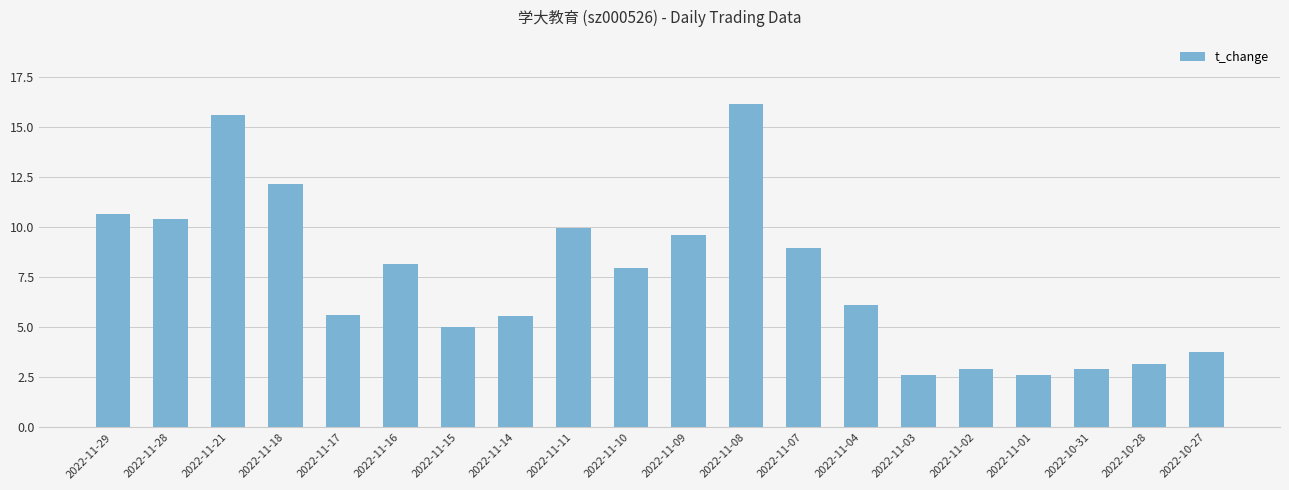

What is the maximum value shown in the chart?

16.1